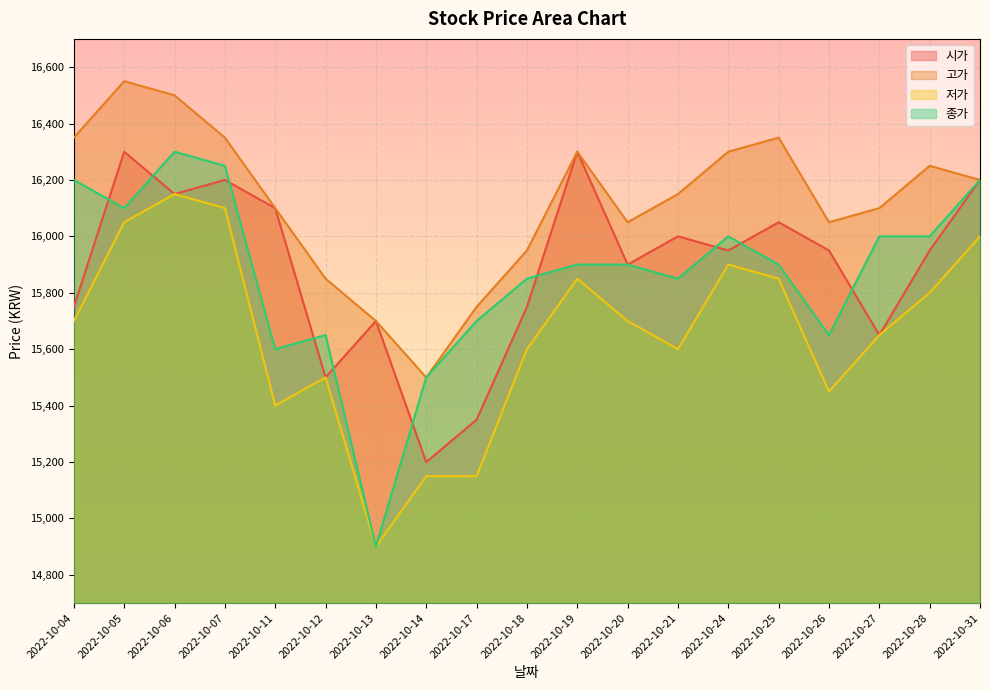

What is the approximate value of 고가 at 2022-10-21, to the nearest 10?

16150